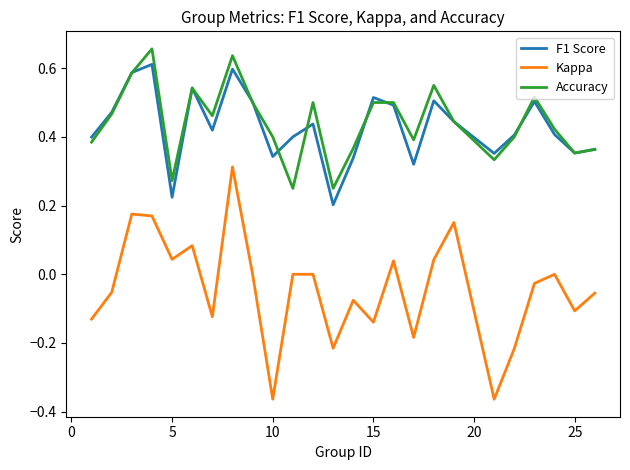

True or false: Kappa and Accuracy intersect in this chart.

False